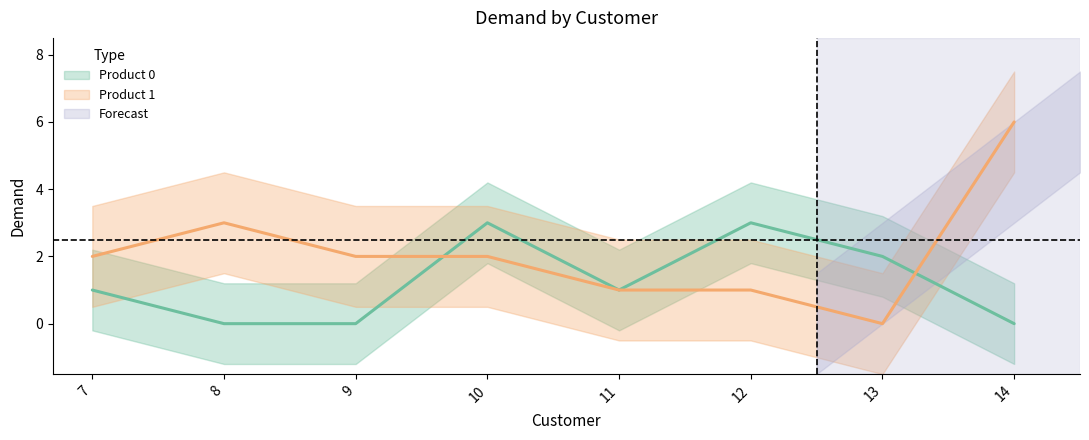

The value of Product 0 at 11 is 1. True or false?

True